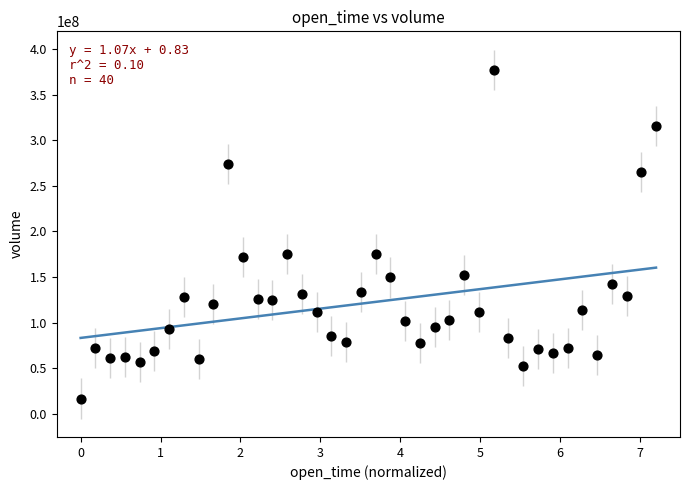

What is the range of Y values (max minus min)?

360438192.2